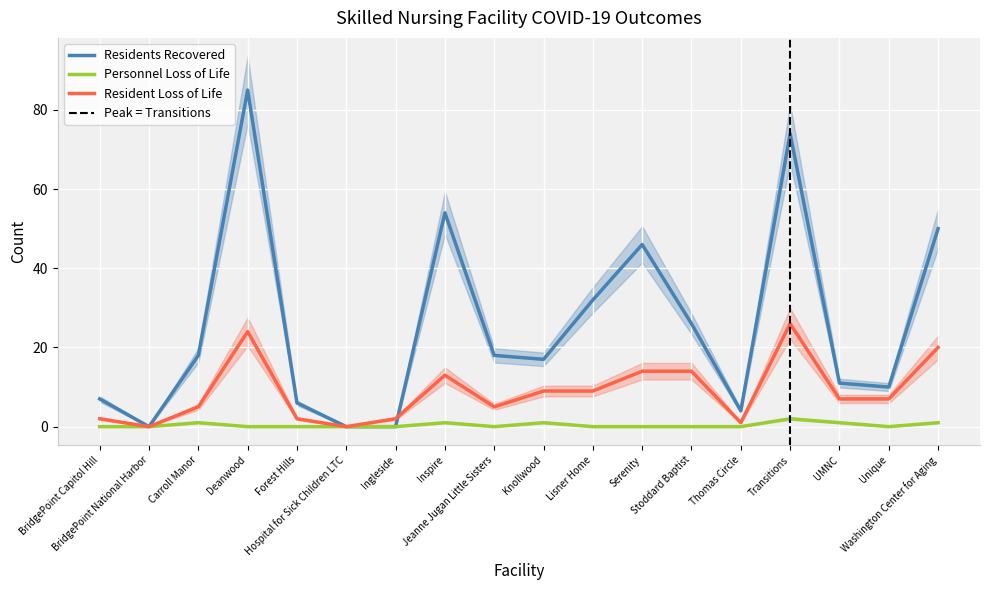

Which category has the highest value across all series?

Deanwood